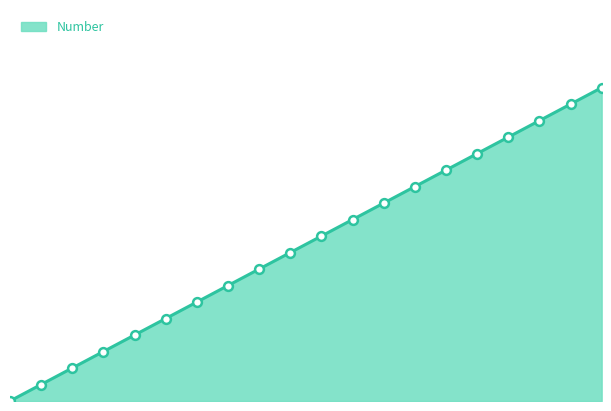

Between RJProduct09 and RJProduct03, which is larger?

RJProduct09